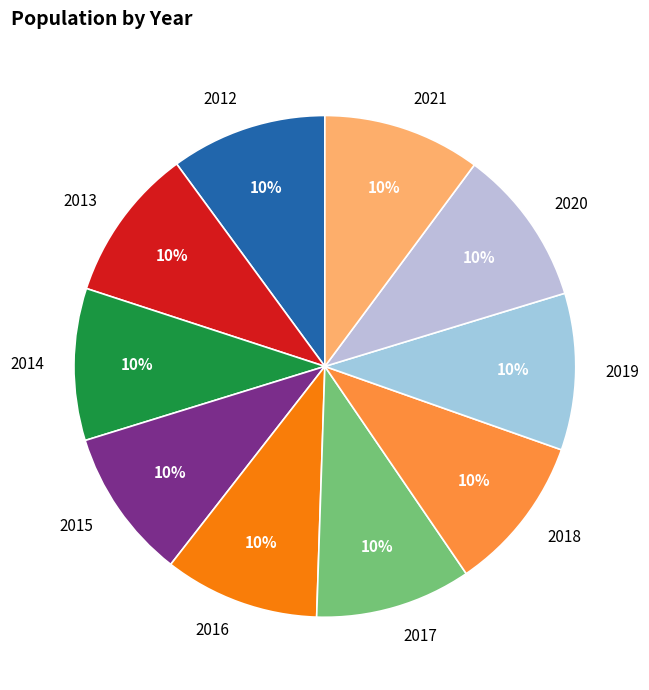

Is it true that 2016 is 10% of the pie?

True